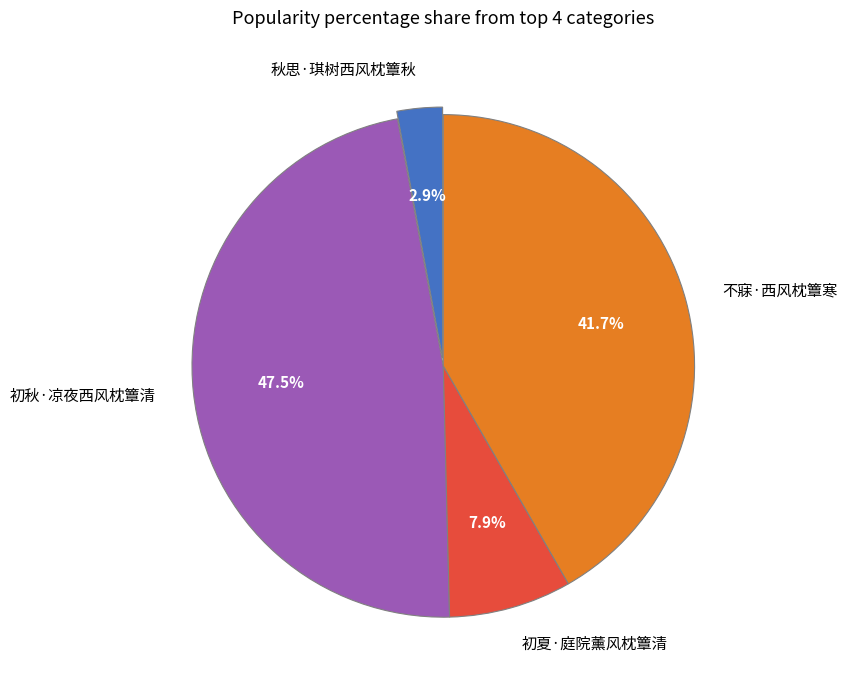

Is there a majority slice in this chart?

No